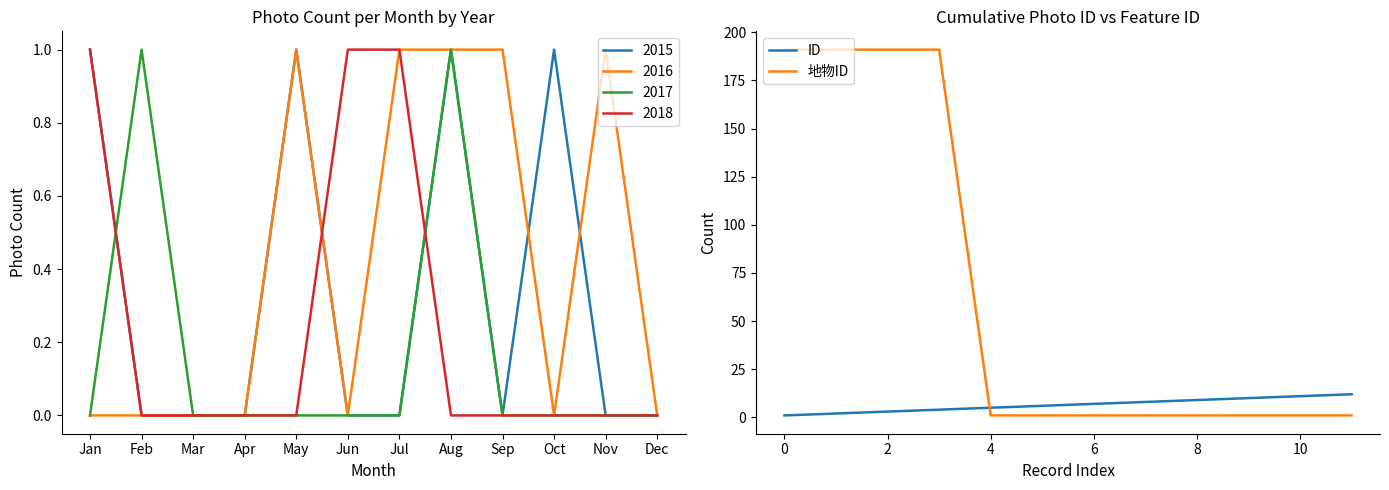

What is the average value of the ID series?

6